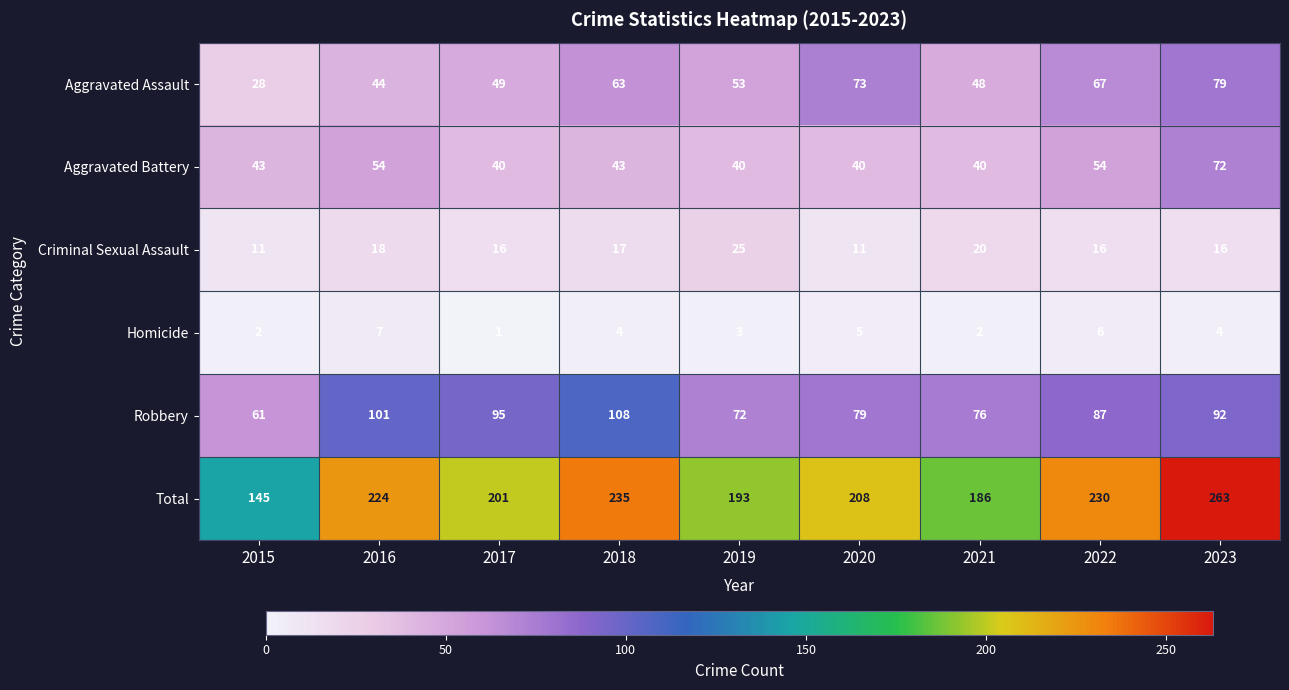

Where is Robbery nearest to the value 84?

2022